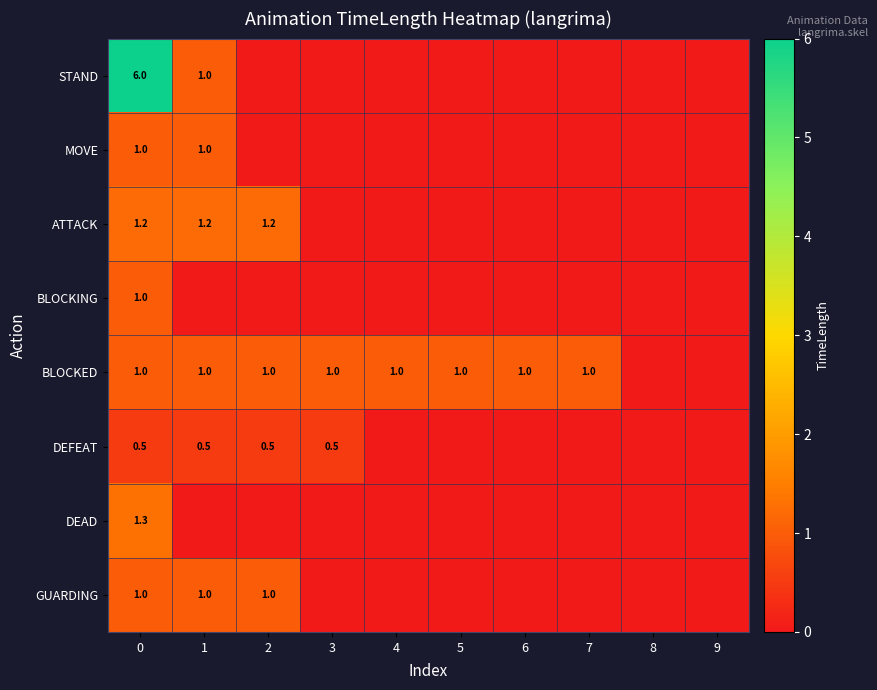

The STAND series shows 1.0 at 1. True or false?

True